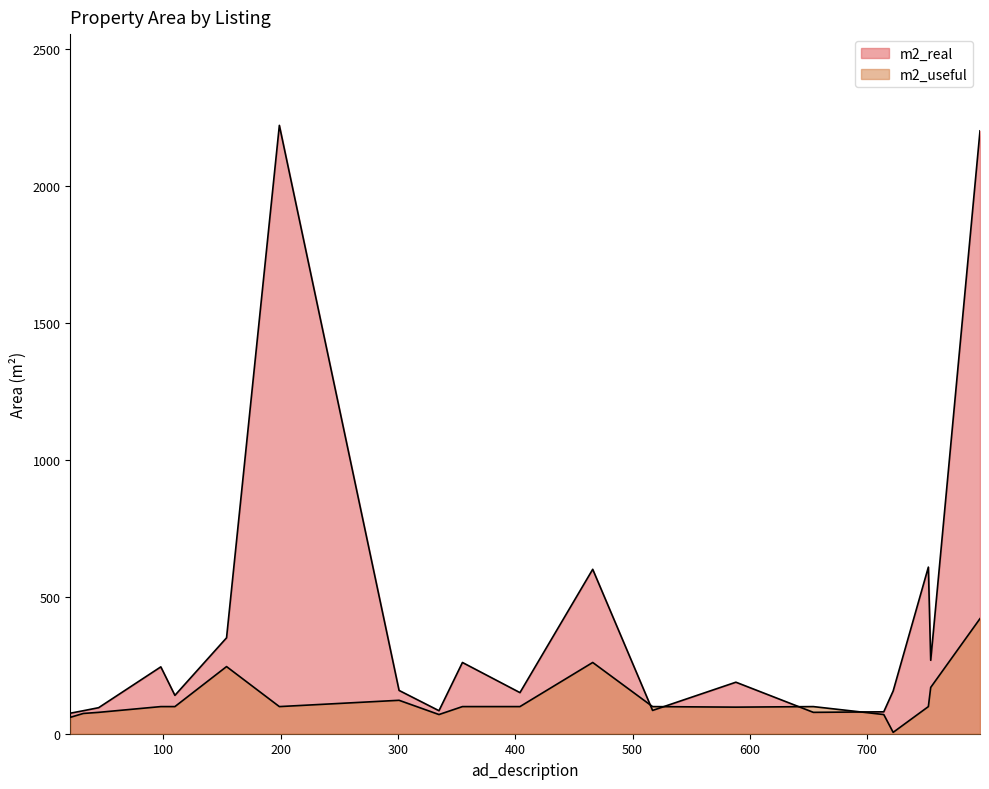

Does the chart display data point markers on the line(s)?

No